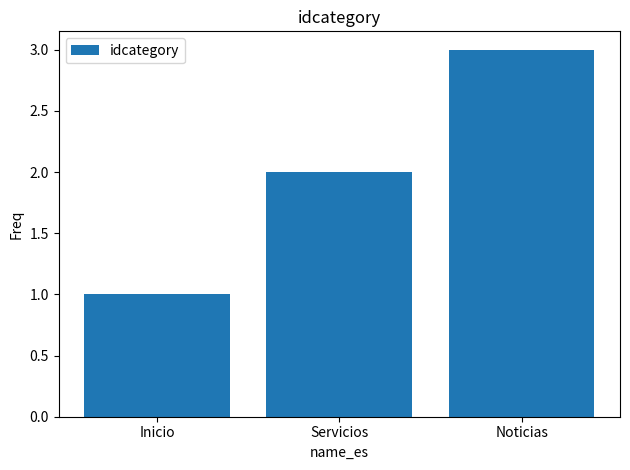

What is the difference between the maximum and minimum values?

2